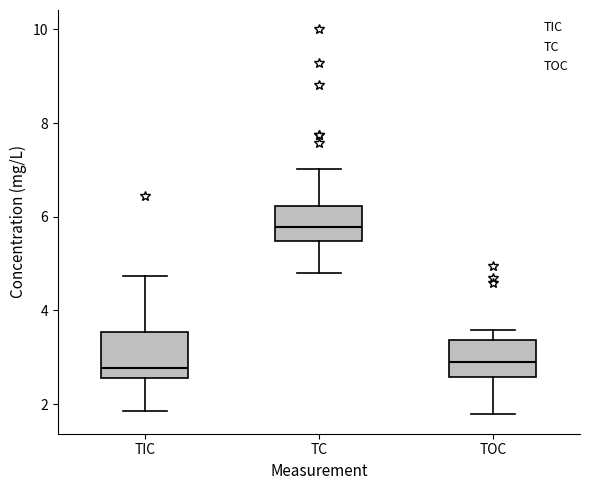

Reading left to right, read every box against the y-axis: the position of its median line, the range the box covers, and the ends of its whiskers. The values are not printed on the chart, so give them approximately, as read against the axis.

TIC: median 2.8, box 2.6 to 3.6, whiskers 1.8 to 4.8
TC: median 5.8, box 5.4 to 6.2, whiskers 4.8 to 7.0
TOC: median 2.8, box 2.6 to 3.4, whiskers 1.8 to 3.6